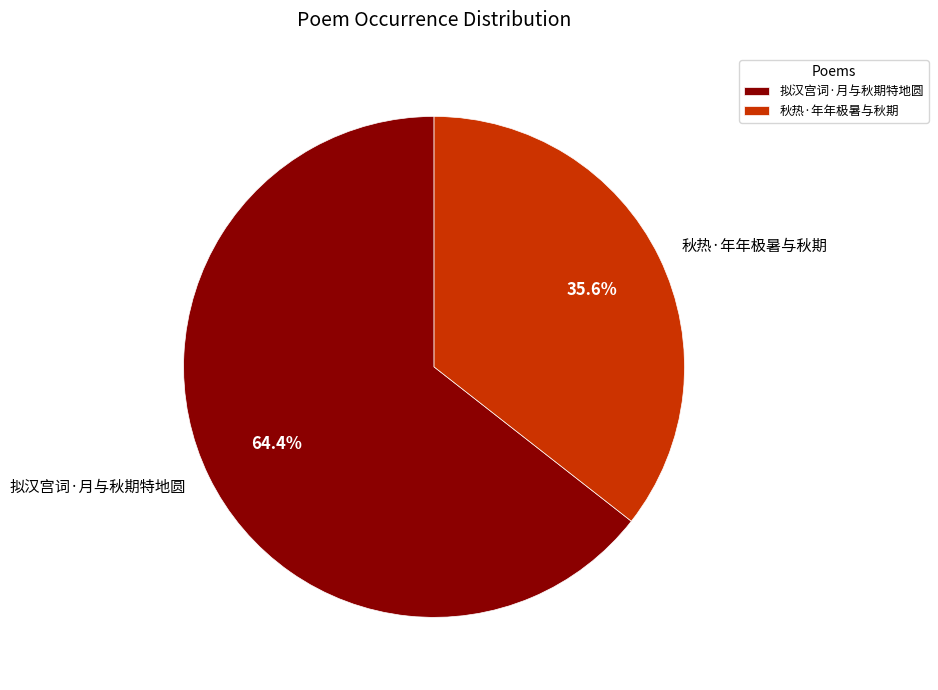

To the nearest percent, what portion does 拟汉宫词·月与秋期特地圆 represent?

64%